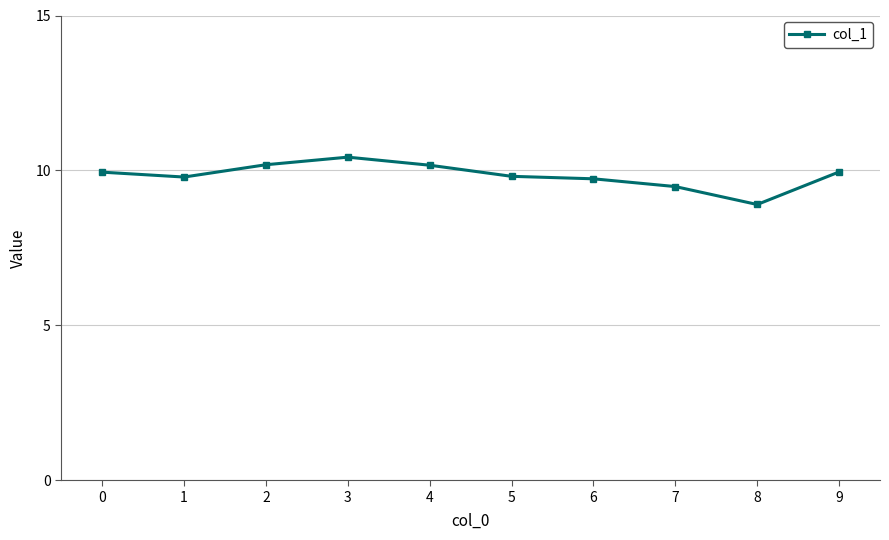

What is the maximum value shown in the chart?

10.4